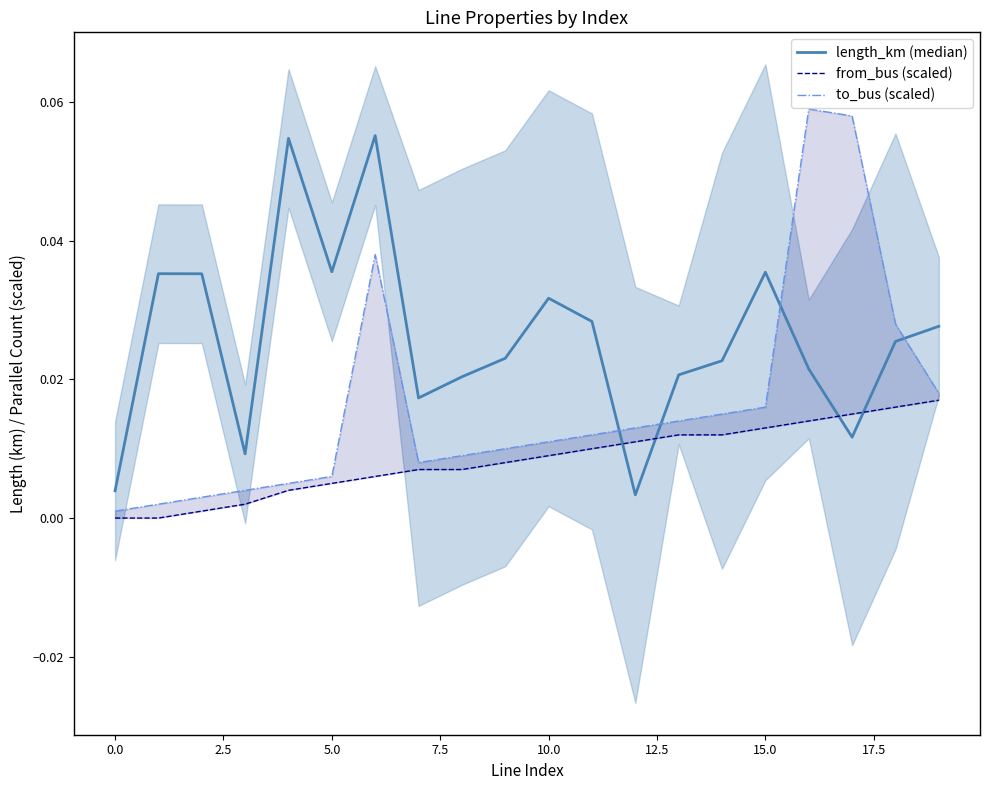

What are all the series names shown in the legend?

length_km (median), from_bus (scaled), to_bus (scaled)